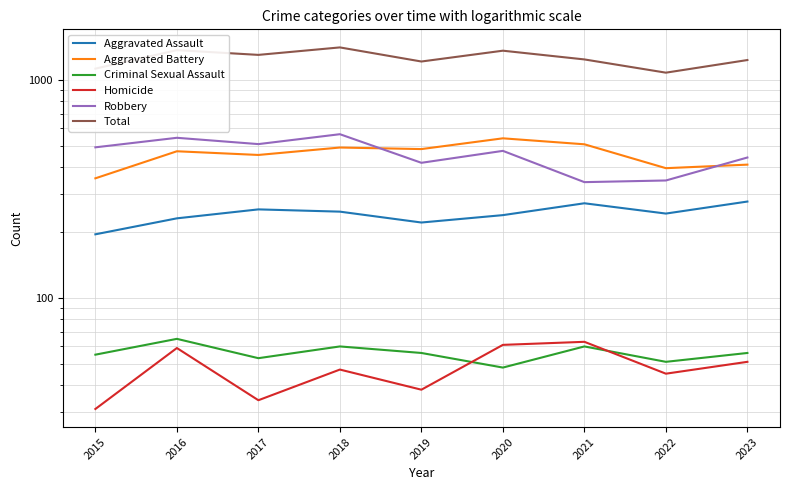

How many interior local peaks does the Total series have?

3